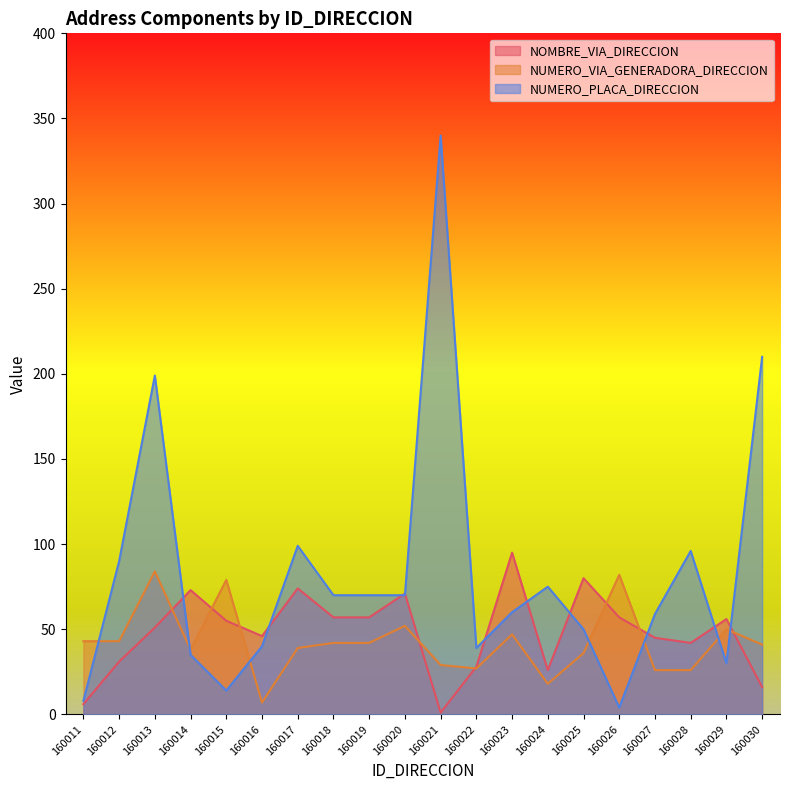

What is the sum of all NUMERO_PLACA_DIRECCION values?

1658